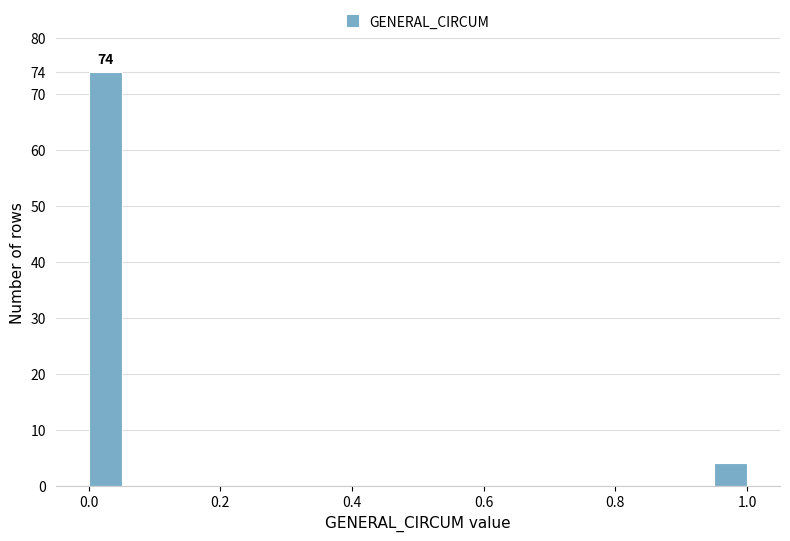

Around what value on the x-axis is the tallest bar? Give the approximate position of its centre, as read against the axis.

0.02